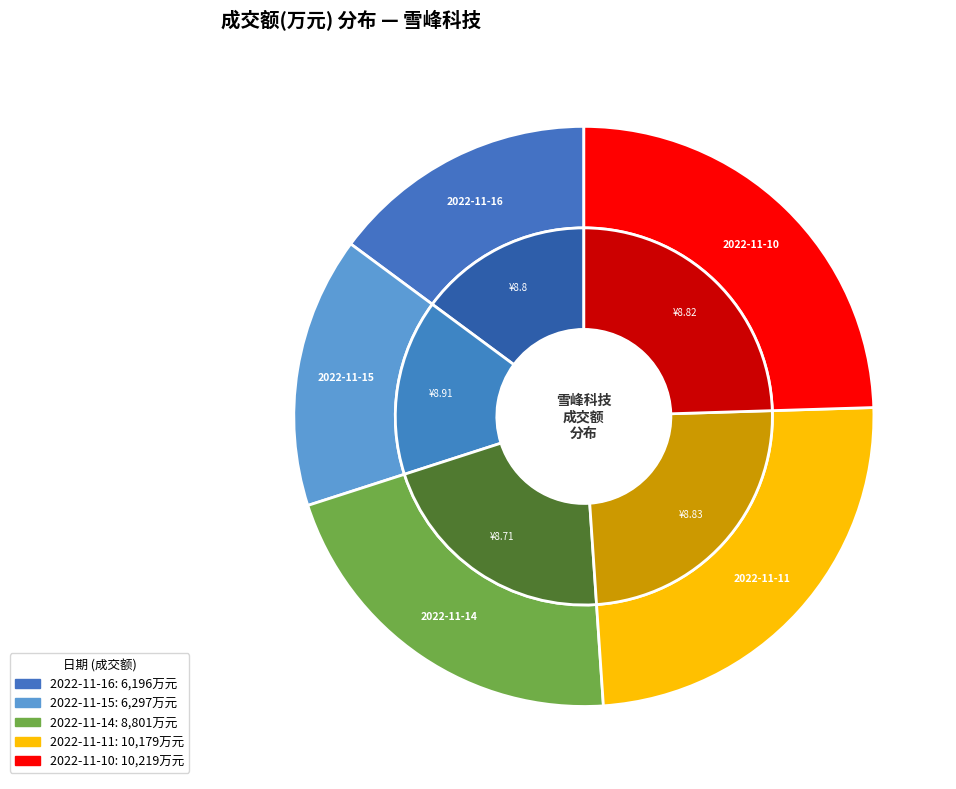

How many segments does this pie chart have?

5